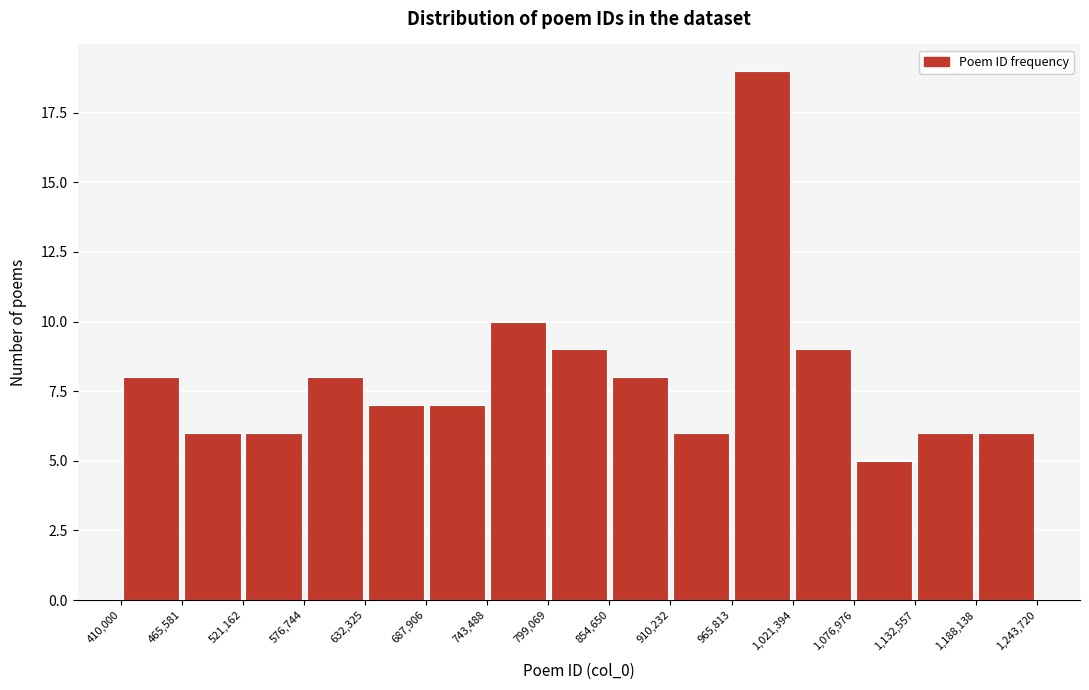

Reading left to right, transcribe this chart: for each bar, give the range it covers on the x-axis and its height. The values are not printed on the chart, so give them approximately, as read against the axis.

410,000 to 465,581: 8
465,581 to 521,162: 6
521,162 to 576,744: 6
576,744 to 632,325: 8
632,325 to 687,906: 7
687,906 to 743,488: 7
743,488 to 799,069: 10
799,069 to 854,650: 9
854,650 to 910,232: 8
910,232 to 965,813: 6
965,813 to 1,021,394: 19
1,021,394 to 1,076,976: 9
1,076,976 to 1,132,557: 5
1,132,557 to 1,188,138: 6
1,188,138 to 1,243,720: 6